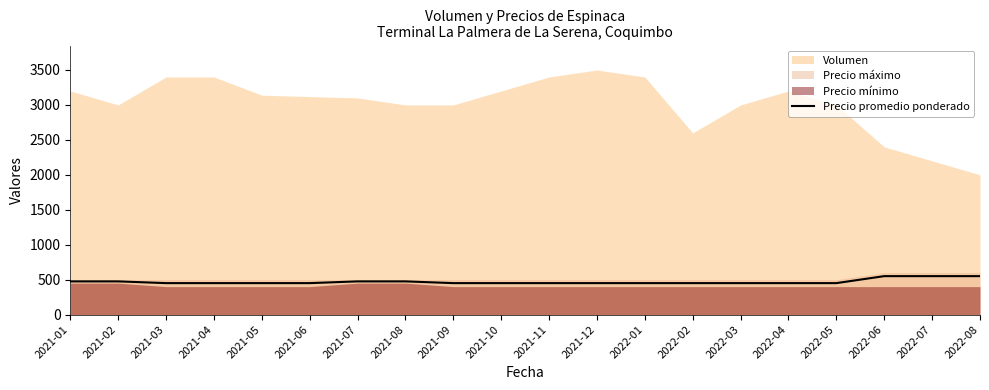

How many values are between 450 and 475?

17